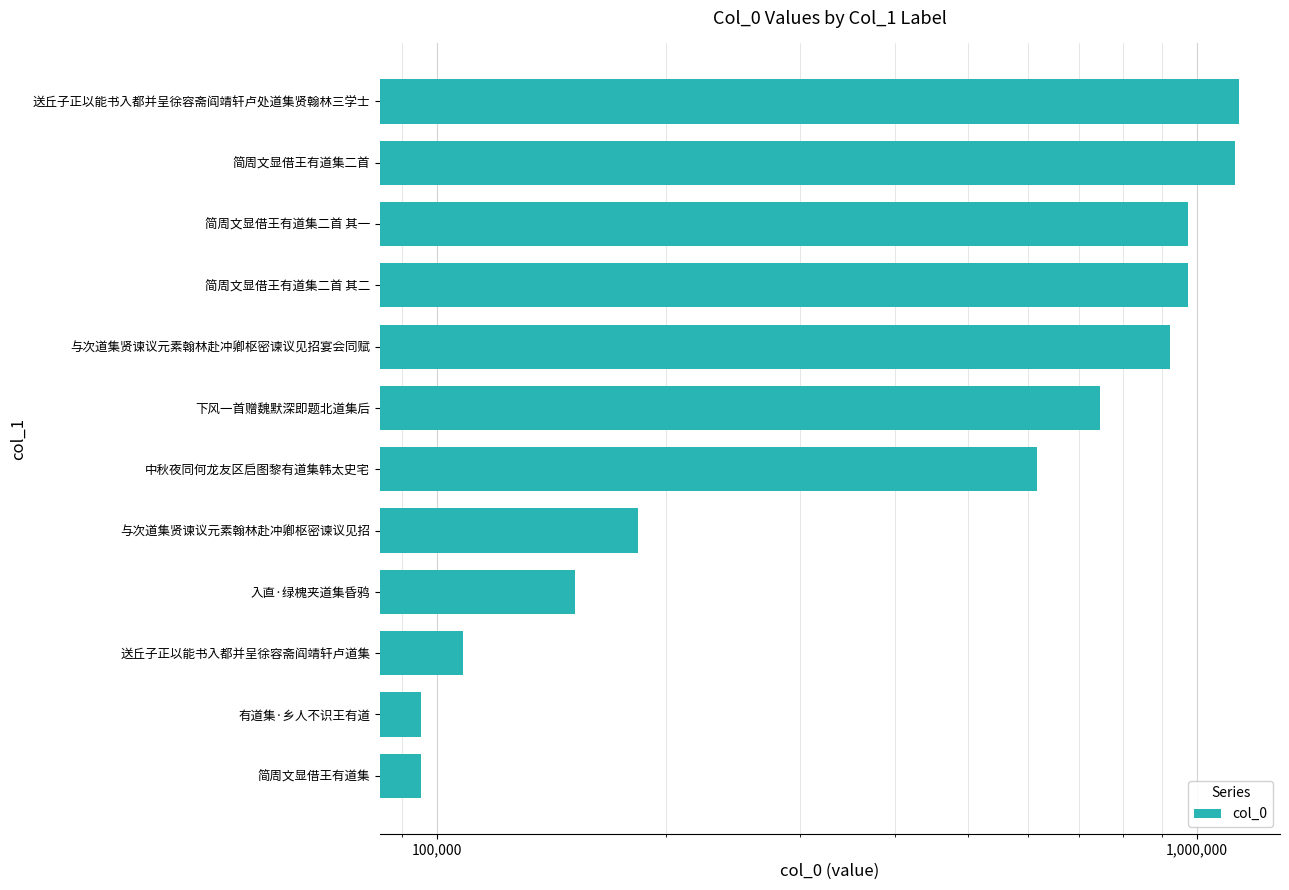

Does the chart contain stacked bars?

No